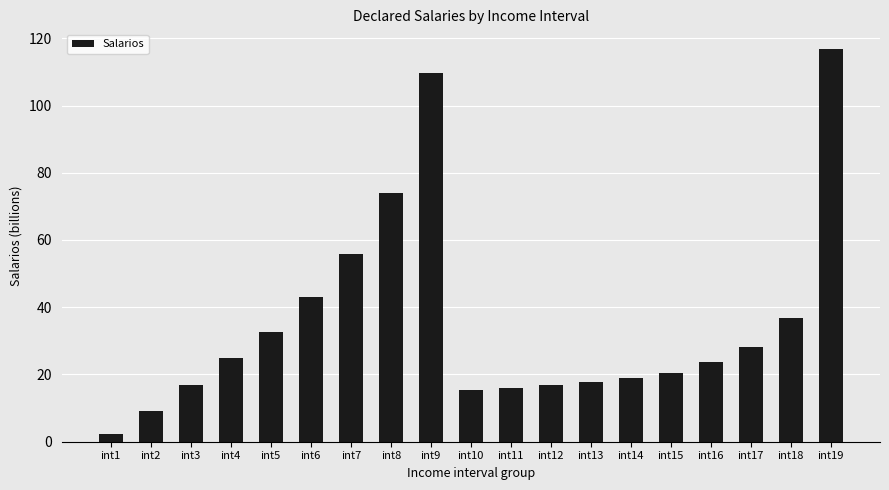

Which category has the lowest value across all series?

int1